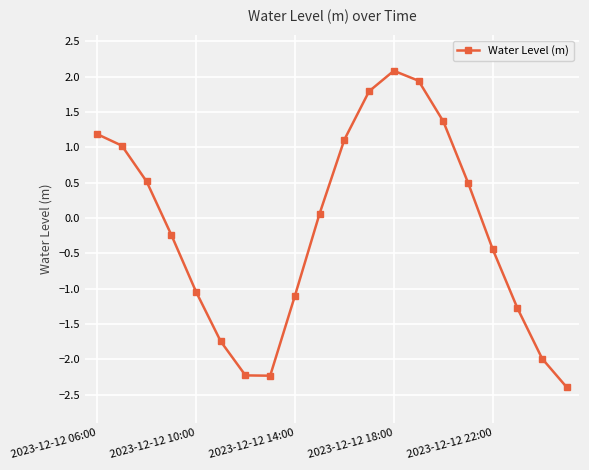

What is the difference between the second highest and minimum values?

4.3